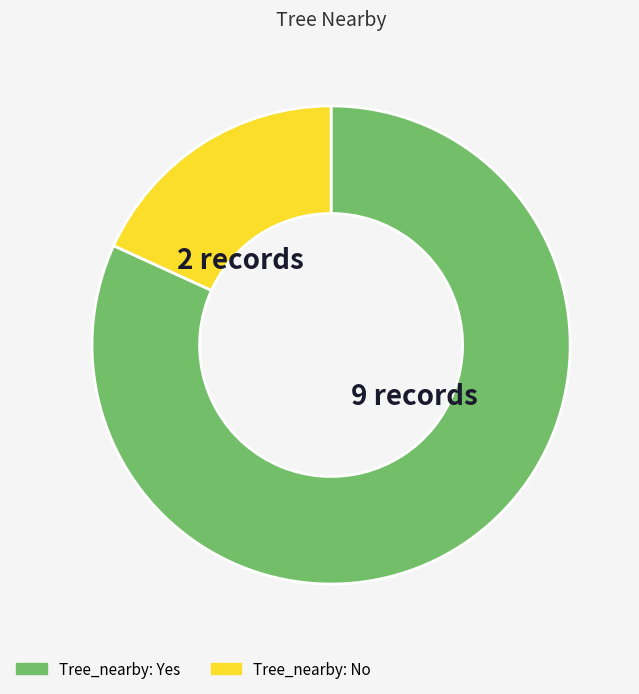

Is there any slice that represents more than half of the pie?

Yes